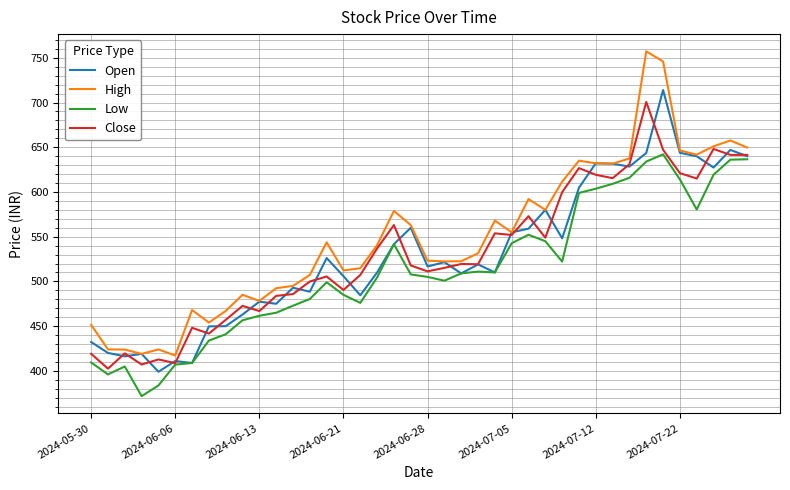

Which series has the largest total across all categories?

High